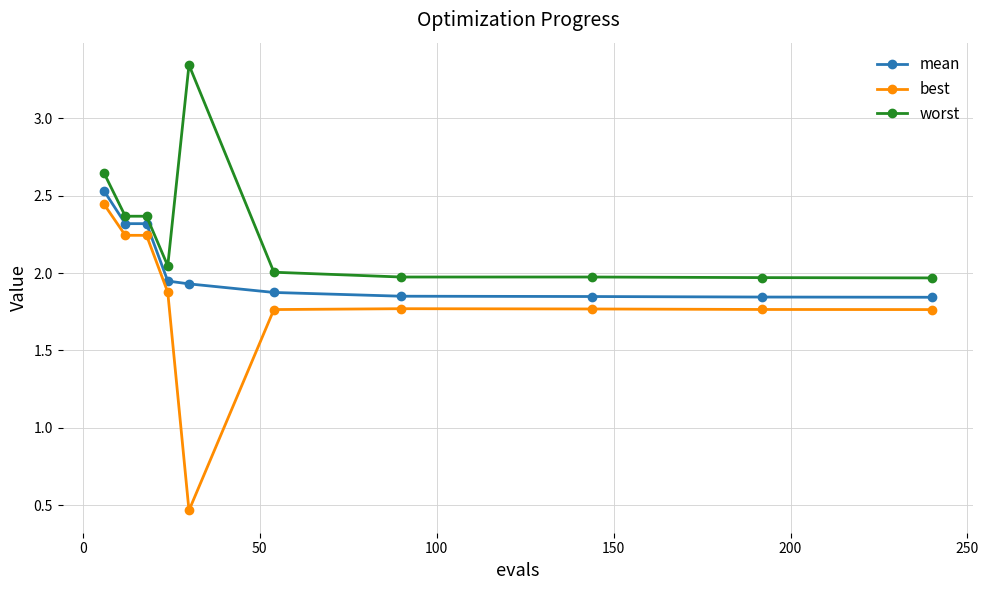

What is the difference between the maximum and minimum values in the mean series?

0.7